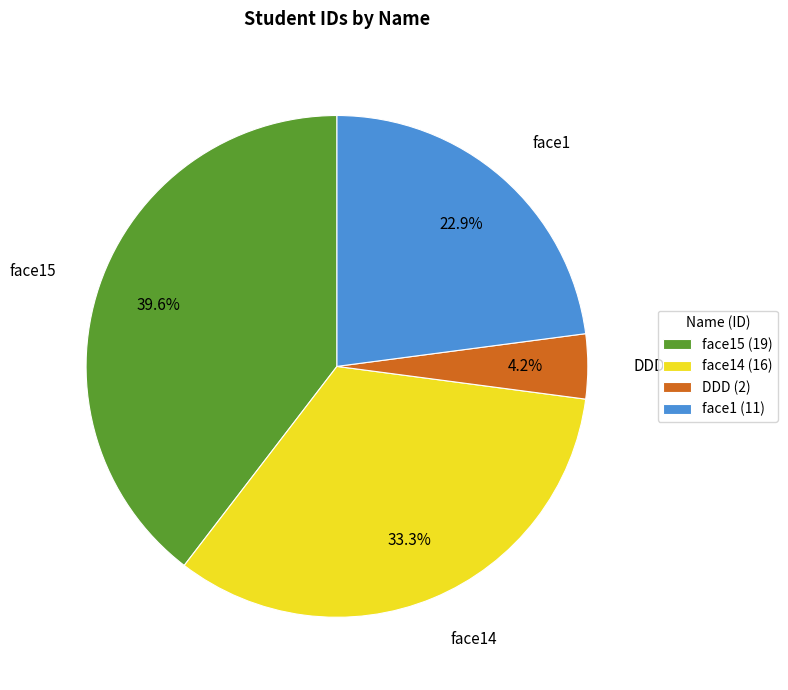

Which slice is the largest?

face15